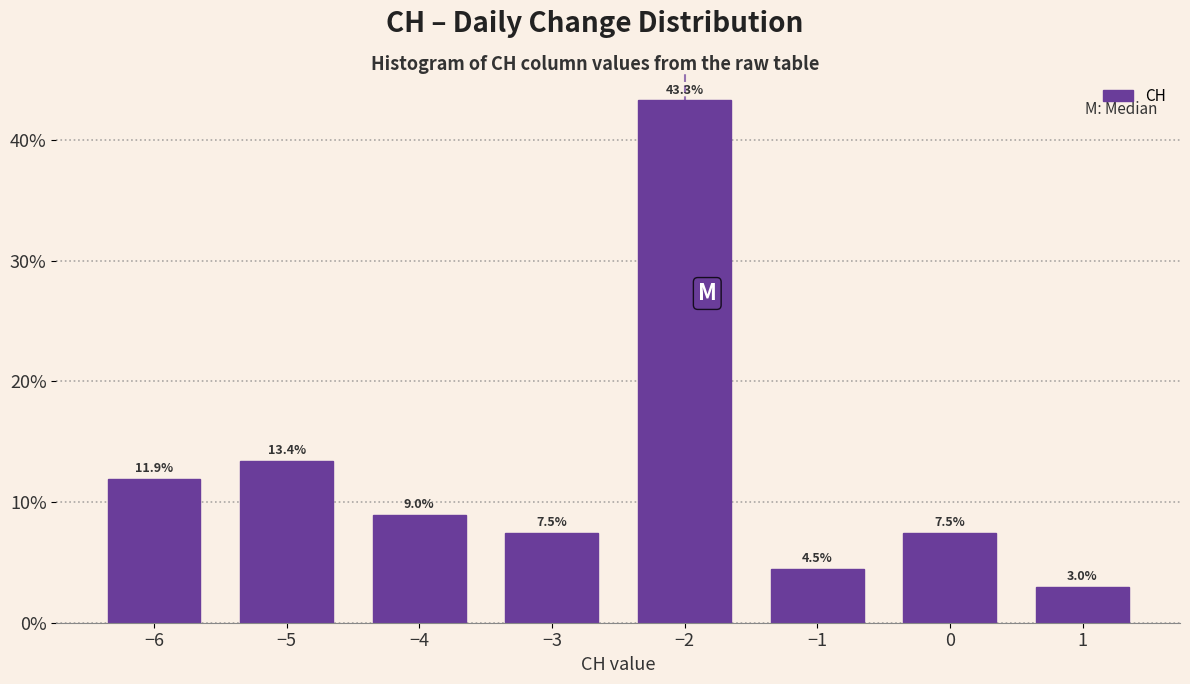

Reading left to right, list every bar in this chart as the range it spans on the x-axis followed by its height.

-6.5 to -5.5: 11.9
-5.5 to -4.5: 13.4
-4.5 to -3.5: 9.0
-3.5 to -2.5: 7.5
-2.5 to -1.5: 43.3
-1.5 to -0.5: 4.5
-0.5 to 0.5: 7.5
0.5 to 1.5: 3.0